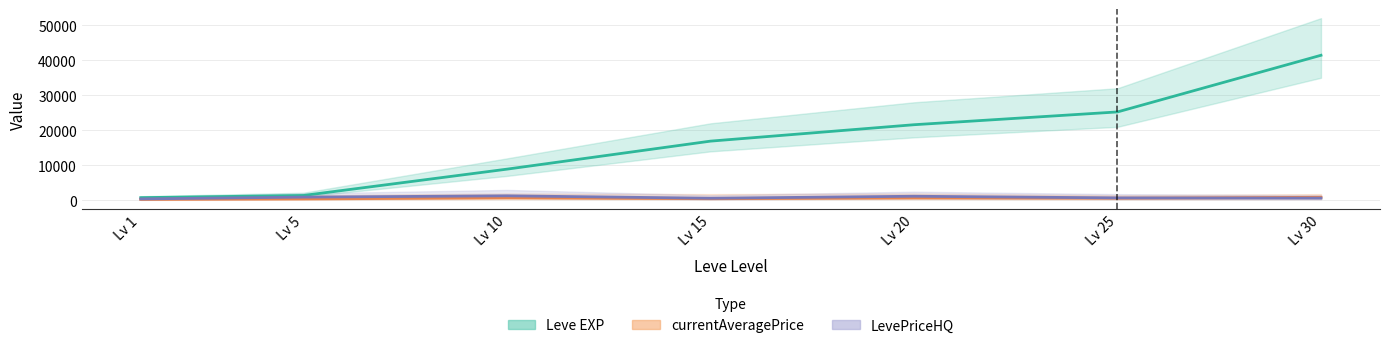

Between Lv 30 and Lv 25, which is larger?

Lv 30